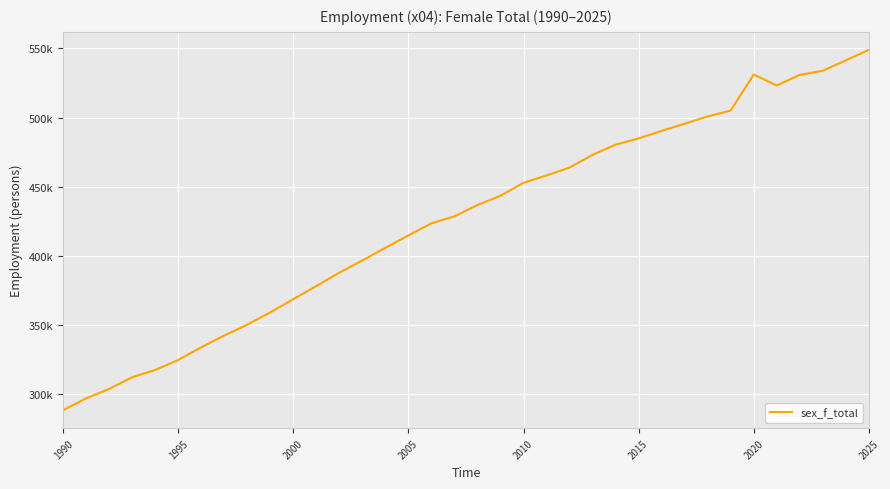

How many distinct data groups are displayed?

1